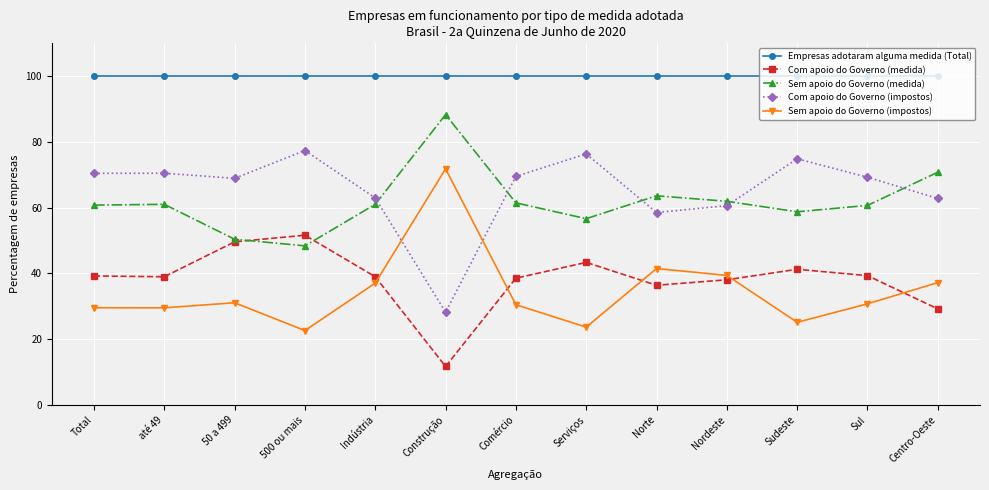

What is the difference between the highest and lowest values at 50 a 499?

68.9